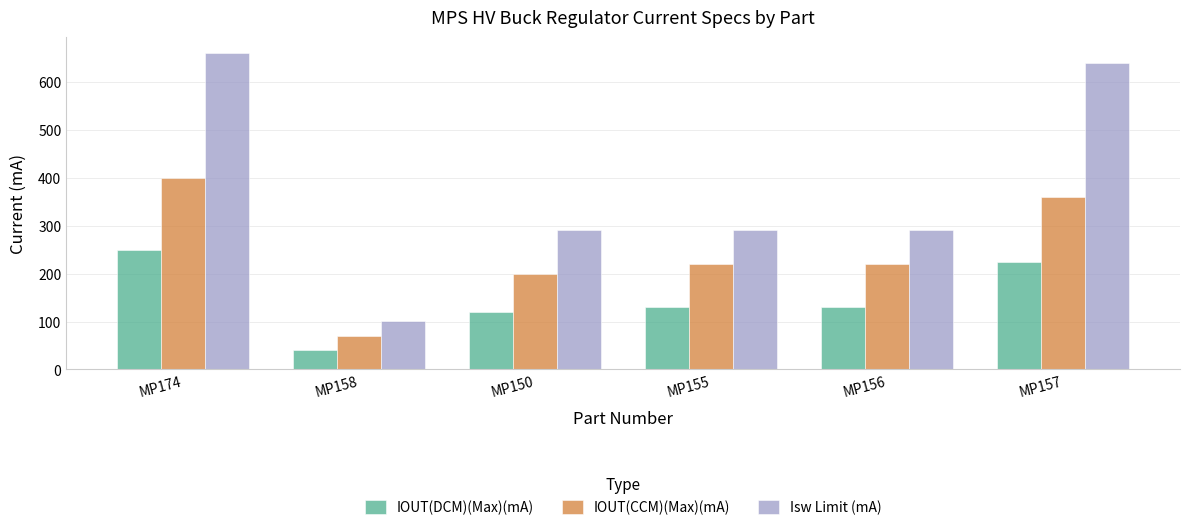

What is the label of the 6th bar from the left?

MP157